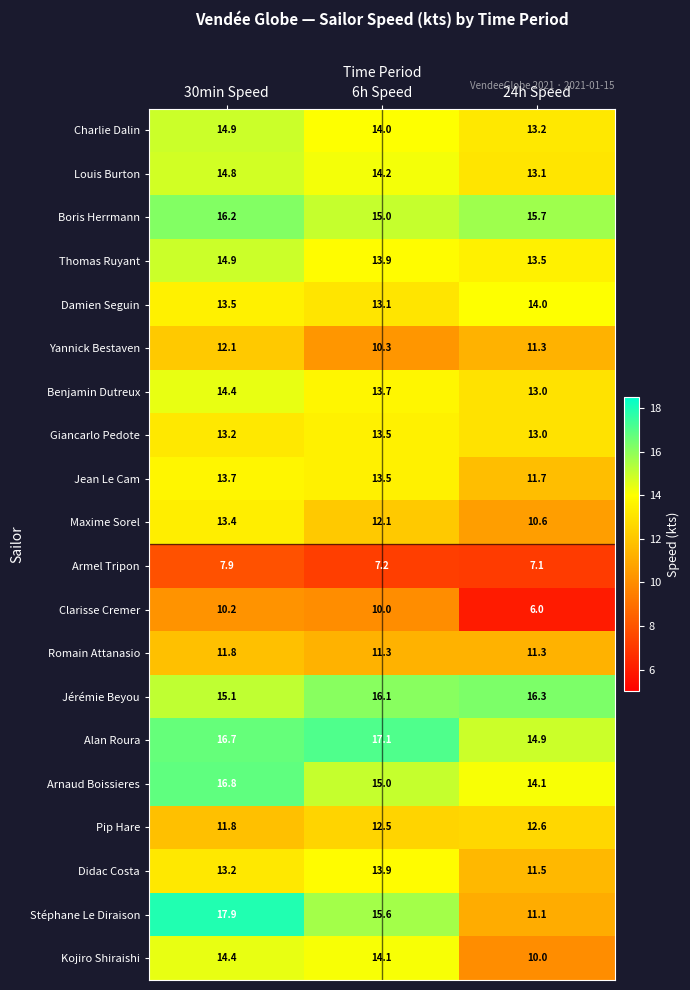

What is the approximate value of Thomas Ruyant at 24h Speed?

13.5